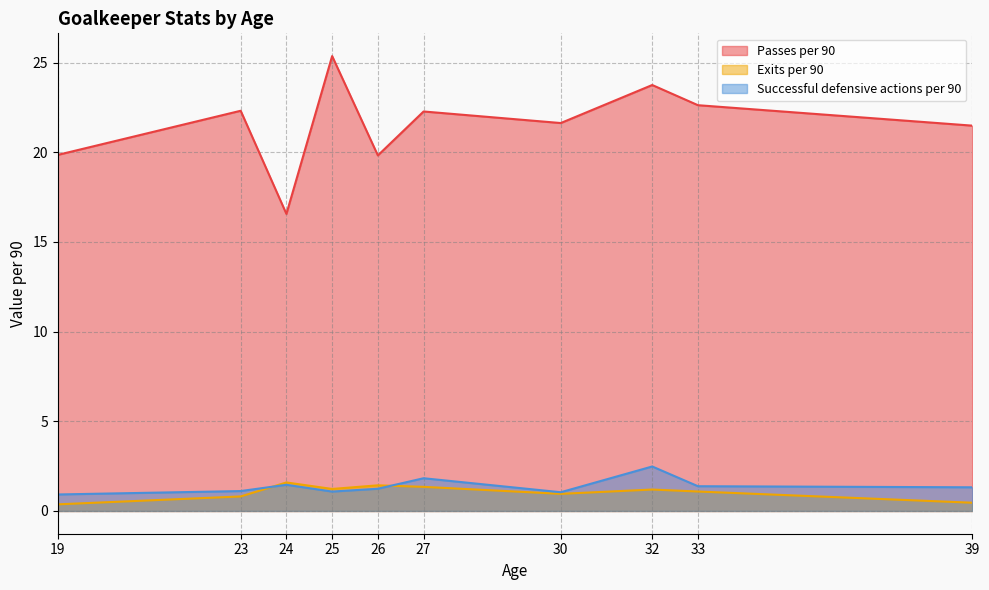

Between which two adjacent categories do Successful defensive actions per 90 and Exits per 90 first intersect?

23 and 24